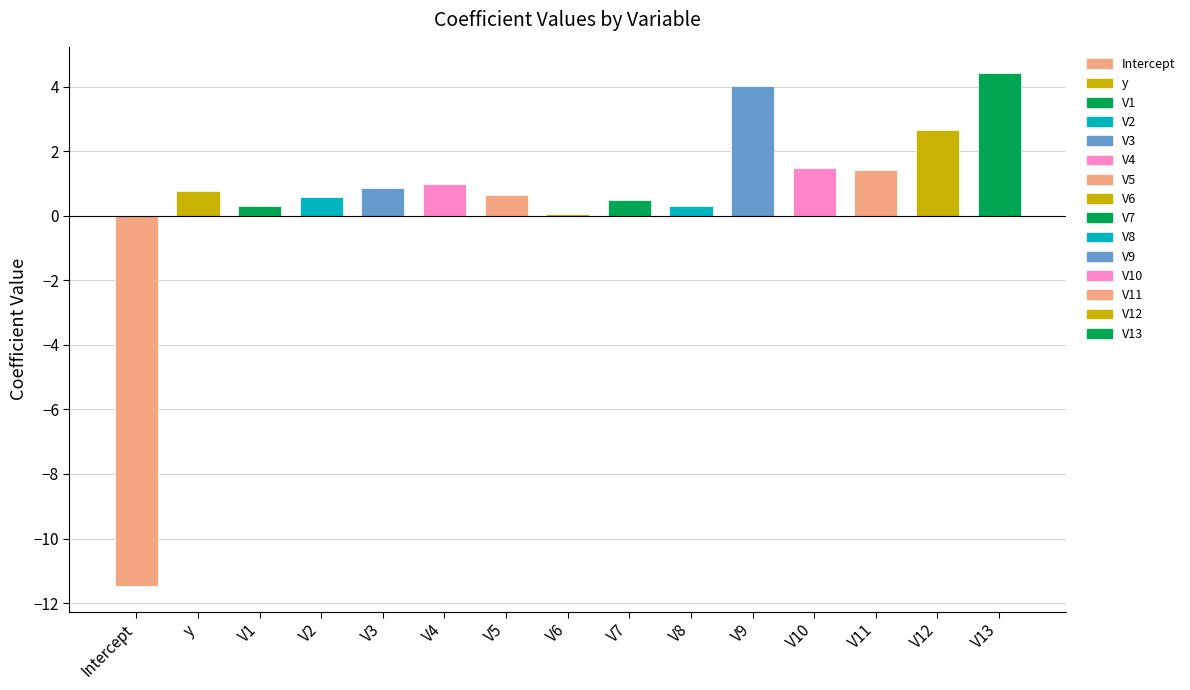

The chart shows a value of 1.4 at V3. True or false?

False